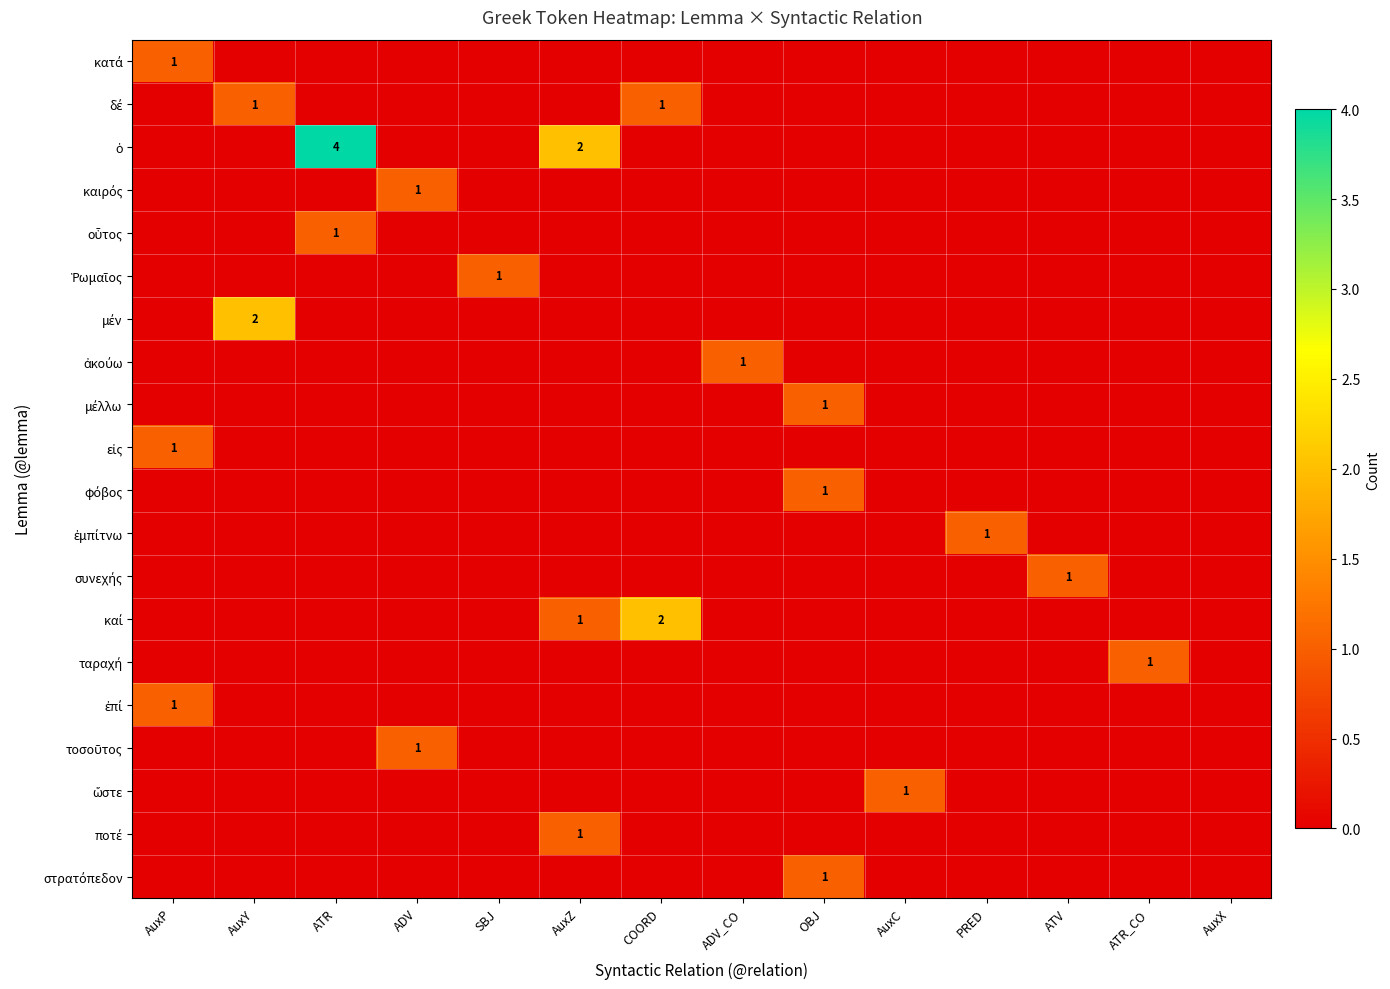

Count the number of data series in this chart.

20